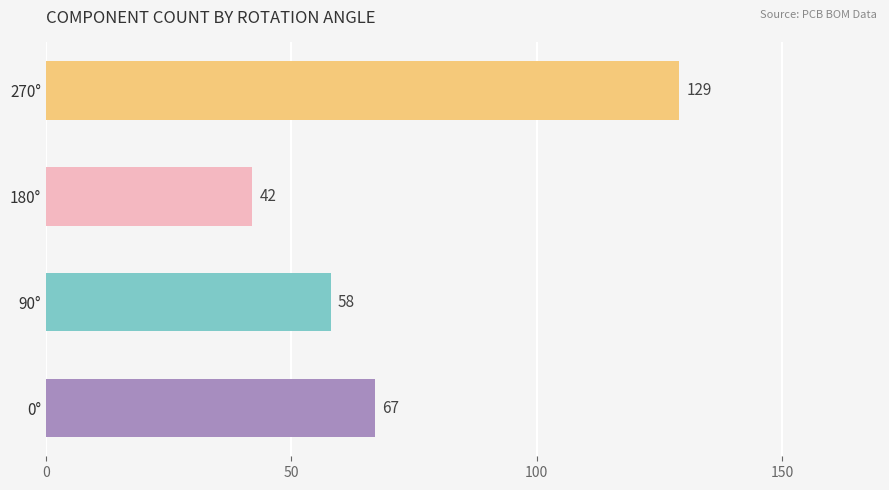

Reading bottom to top, extract all data points from this chart.

67	58	42	129